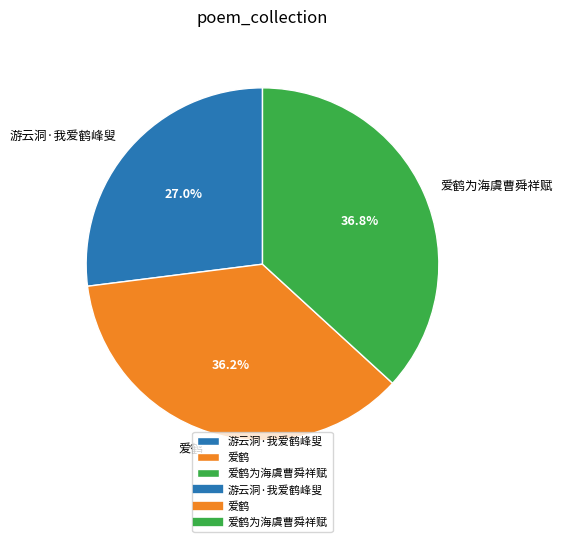

What percentage do 爱鹤为海虞曹舜祥赋 and 爱鹤 together represent?

73.0%